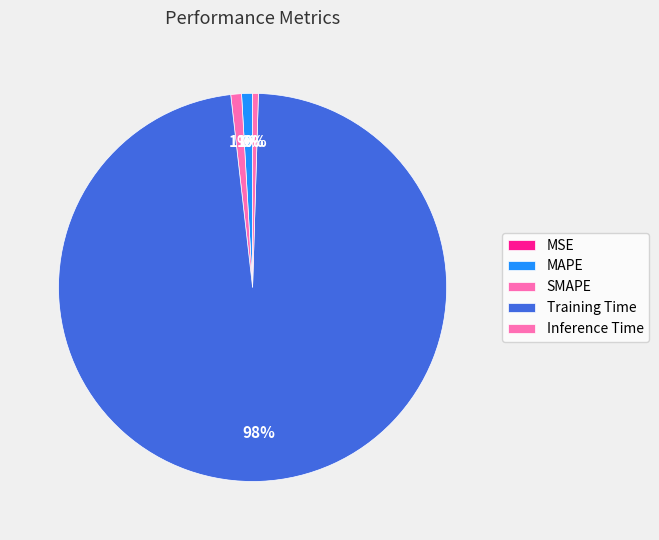

Does Training Time account for over 50% of the chart?

Yes